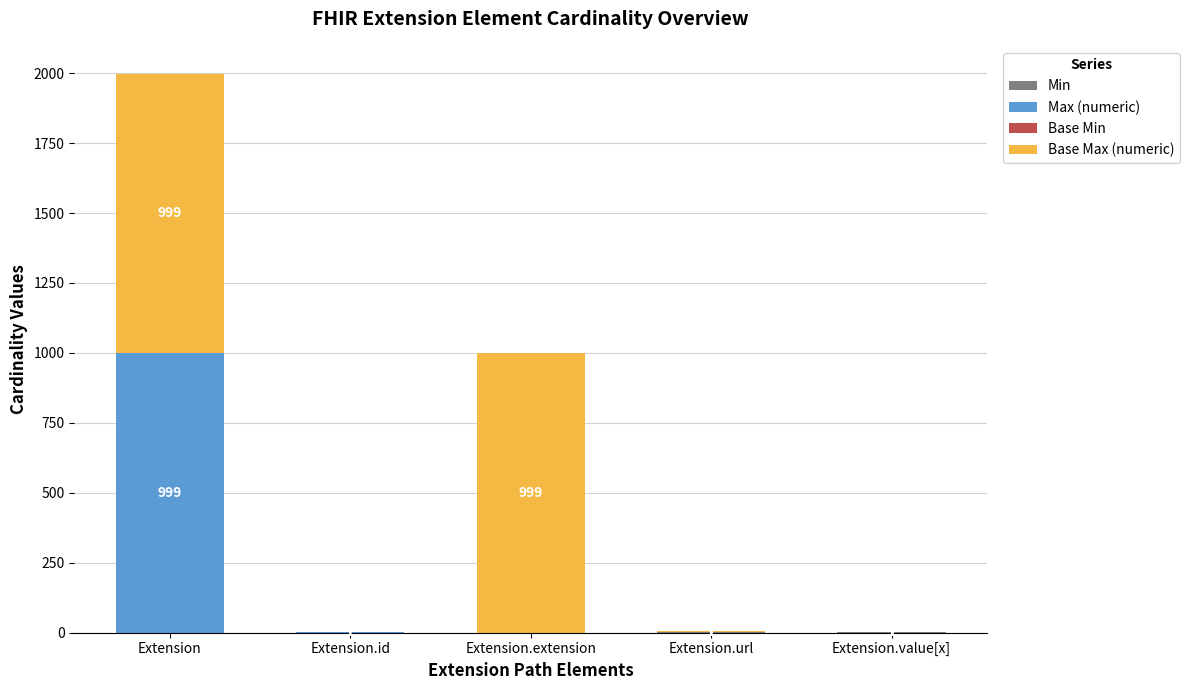

At which category is the sum across all series the highest?

Extension